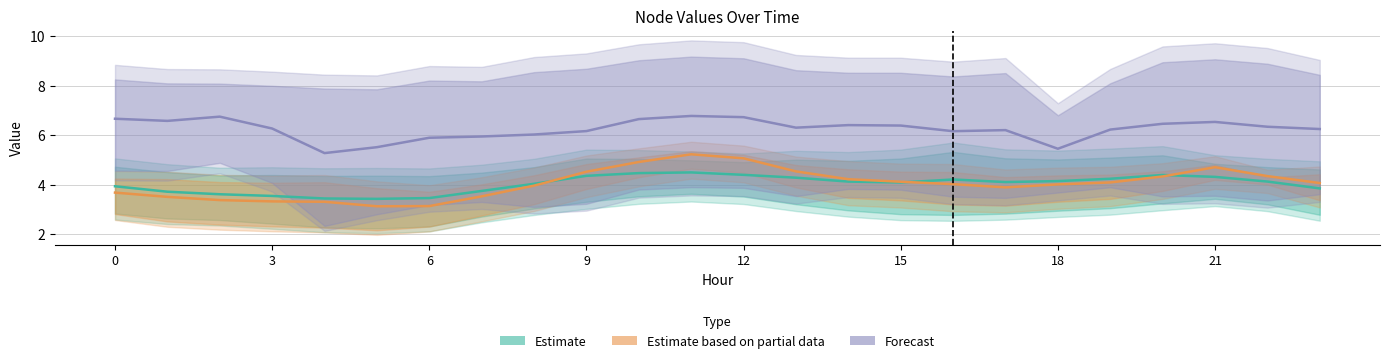

What is the label of the 14th point from the right?

10